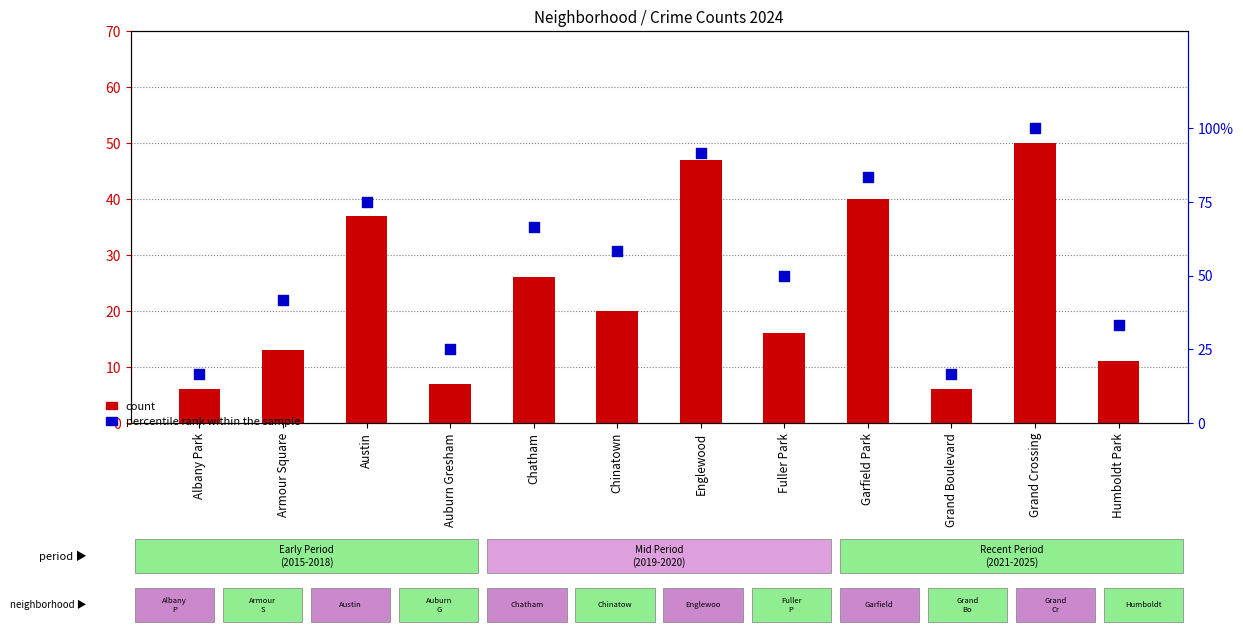

What are all the series names shown in the legend?

count, percentile rank within the sample